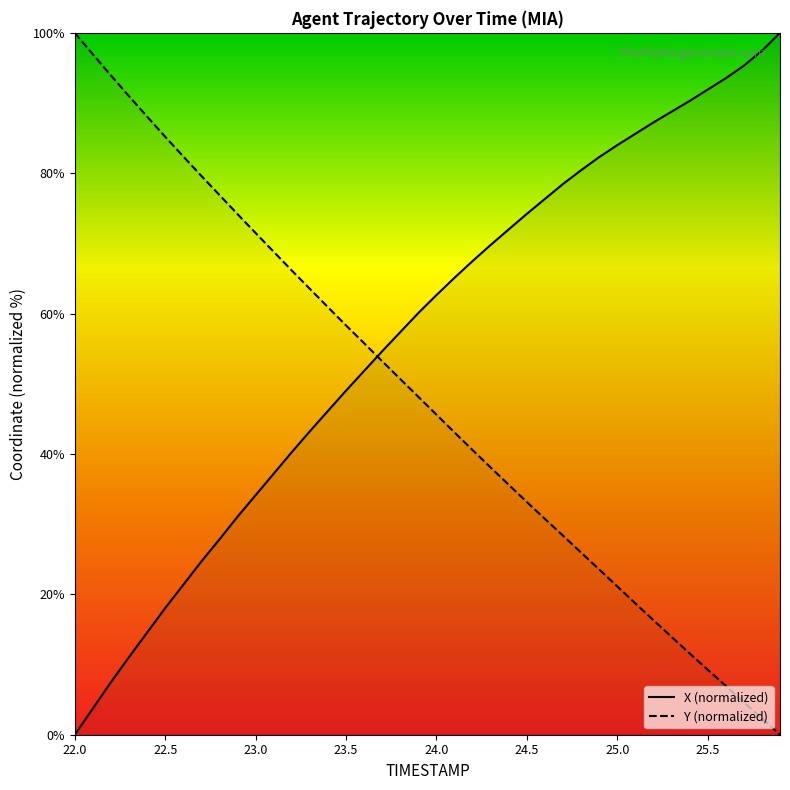

How many lines are shown in the chart?

2